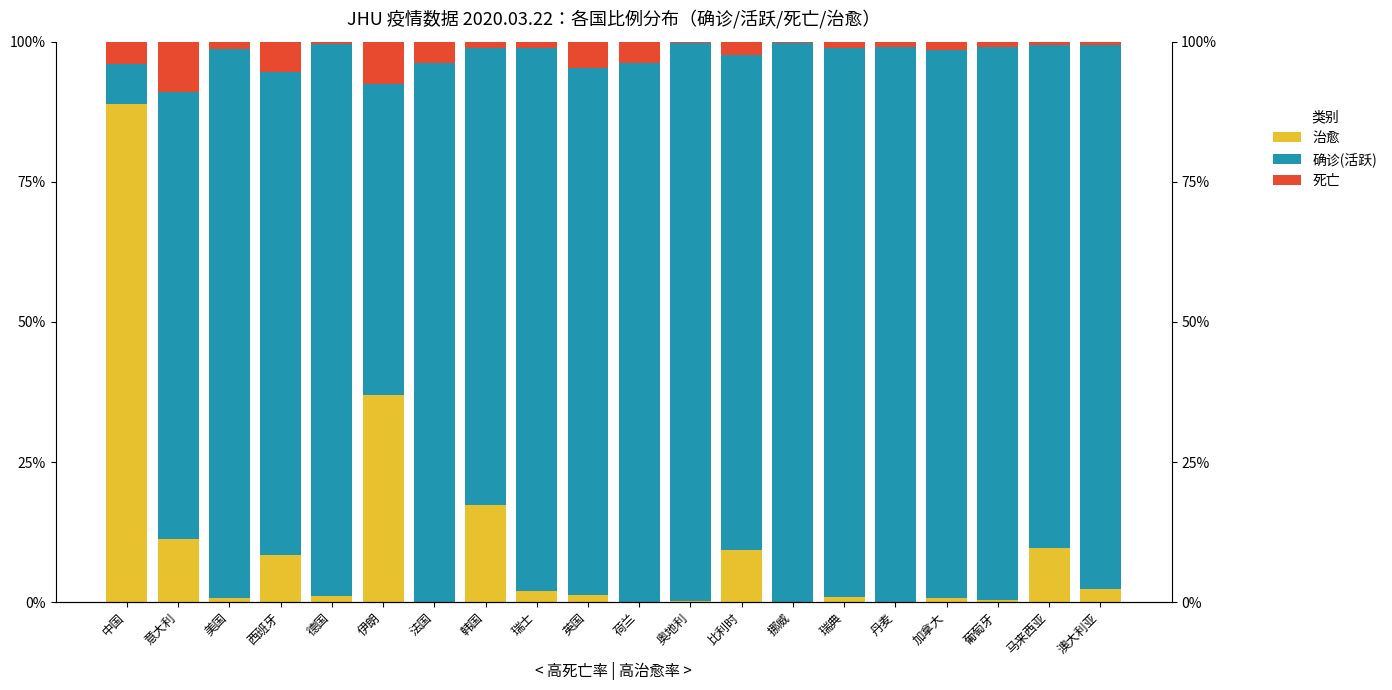

Reading left to right, what are all the values shown in this chart?

治愈: 88.9	11.3	0.7	8.3	1.1	37.0	0.1	17.3	2.0	1.3	0.1	0.3	9.3	0.0	0.9	0.1	0.8	0.4	9.6	2.4
确诊(活跃): 7.0	79.7	98.1	86.2	98.6	55.4	96.0	81.5	96.8	94.1	96.2	99.4	88.3	99.6	98.0	99.0	97.8	98.7	89.7	96.9
死亡: 4.0	9.0	1.3	5.4	0.4	7.5	3.9	1.1	1.2	4.6	3.8	0.3	2.4	0.3	1.1	0.9	1.4	0.9	0.7	0.7